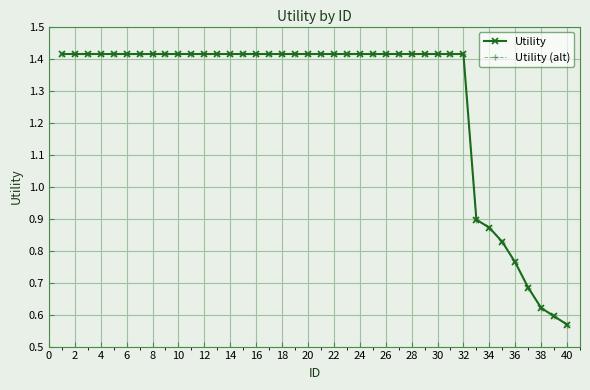

Count the number of categories in the chart.

40